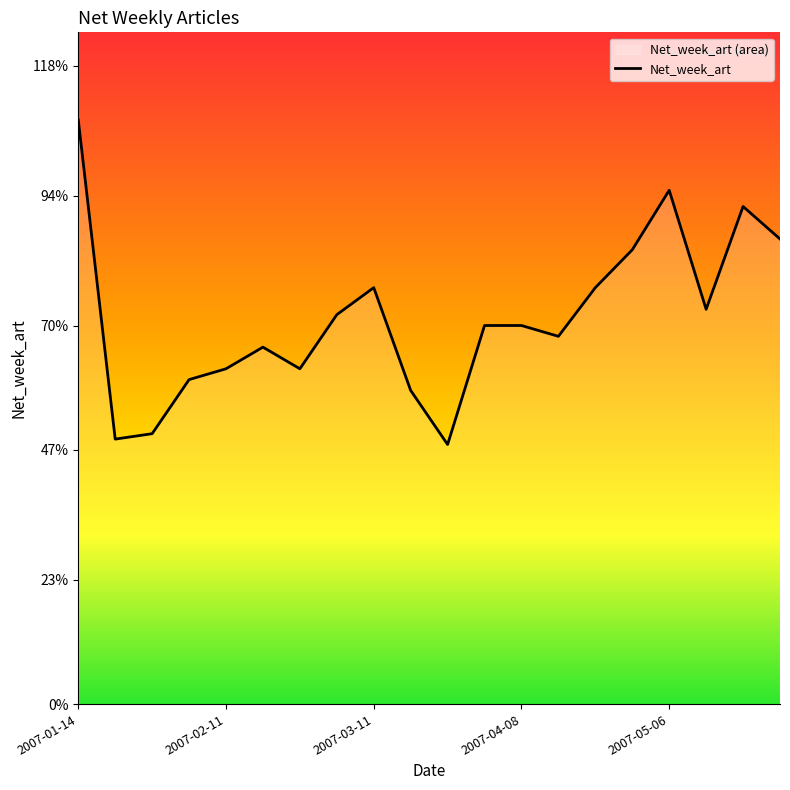

At which category does the data reach its first local peak?

5